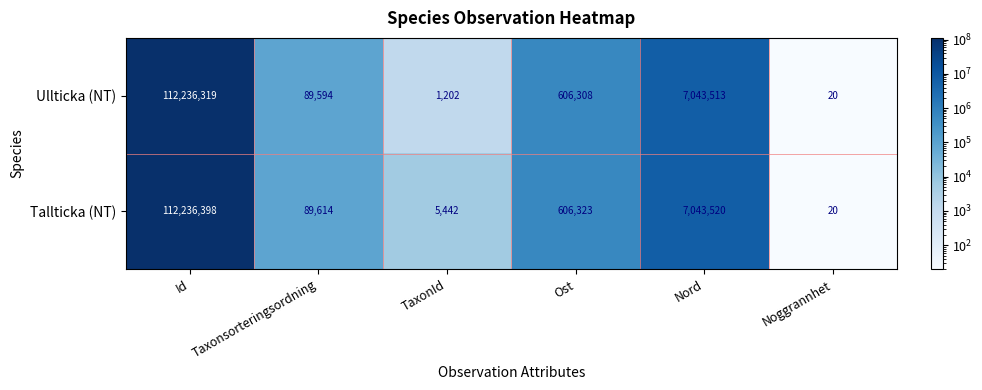

What is the difference between the second highest and minimum values in the Tallticka (NT) series?

7043500